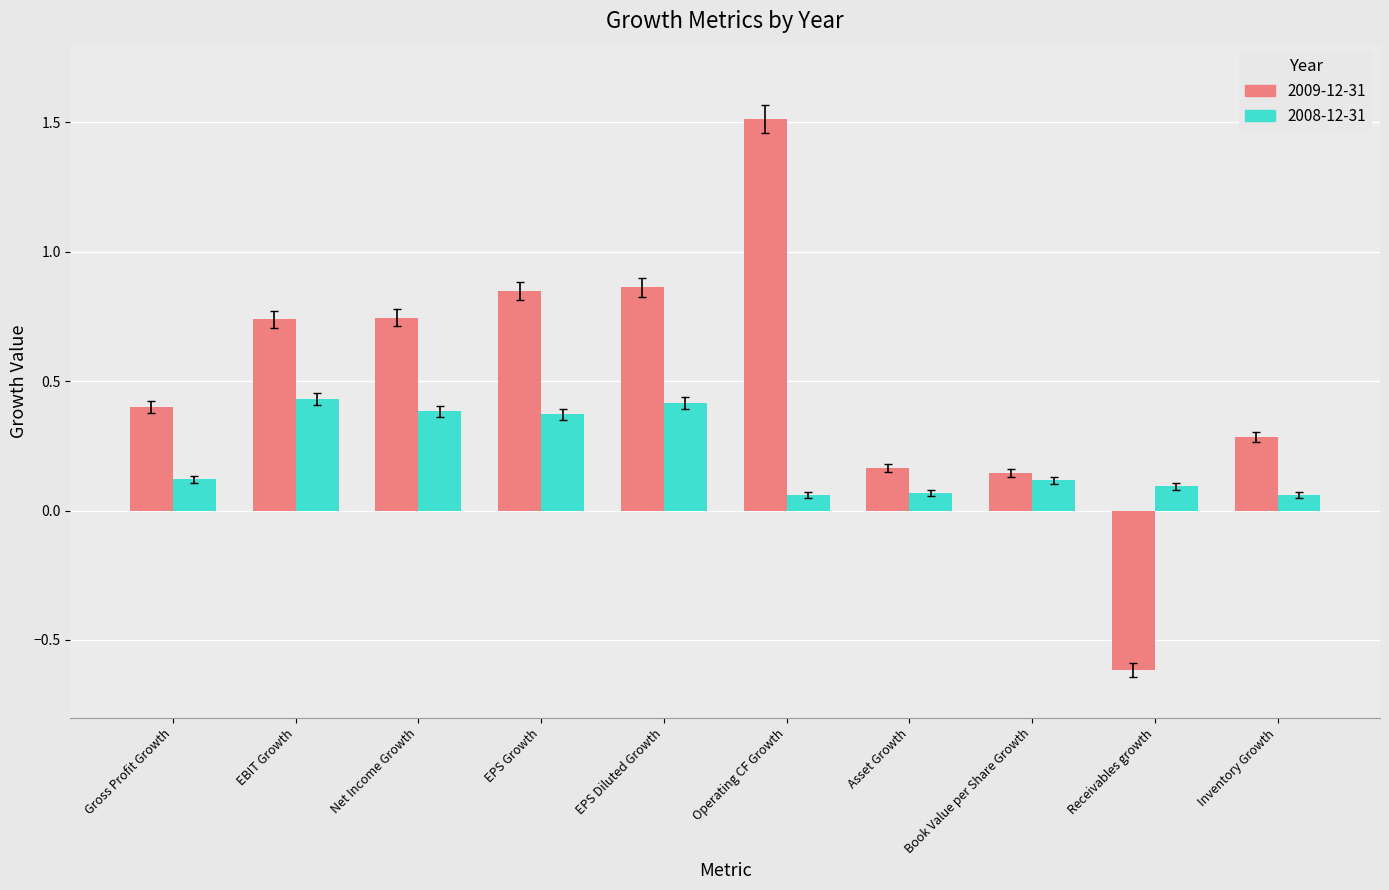

What are all the series names shown in the legend?

2009-12-31, 2008-12-31